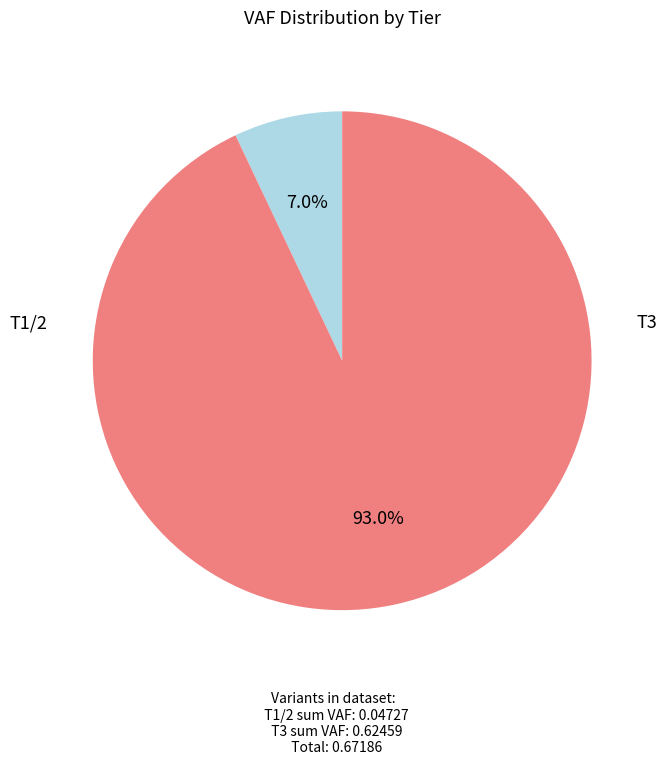

Which category accounts for the majority?

T3